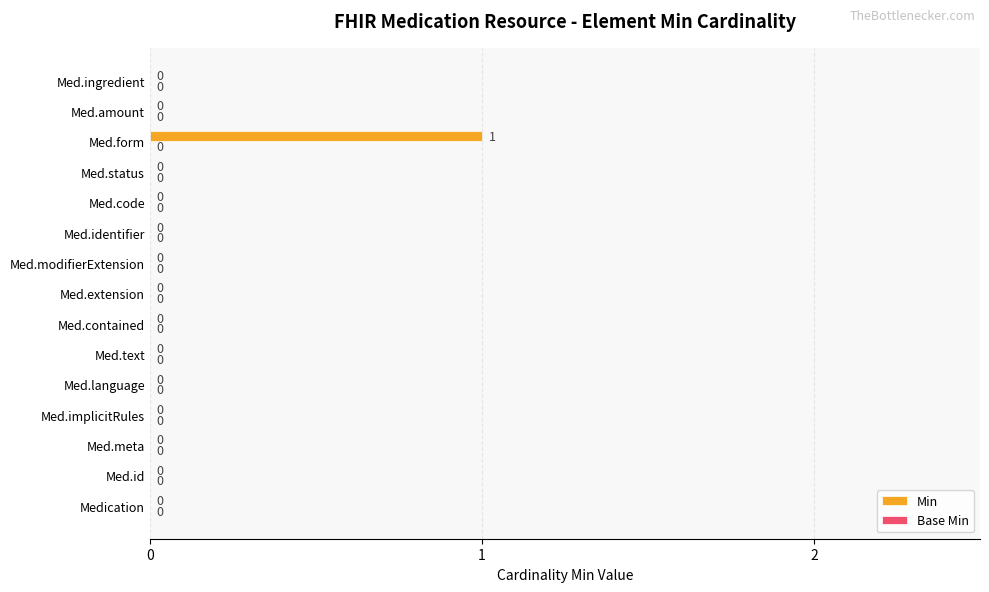

At which category does the chart reach its peak across all series?

Med.form